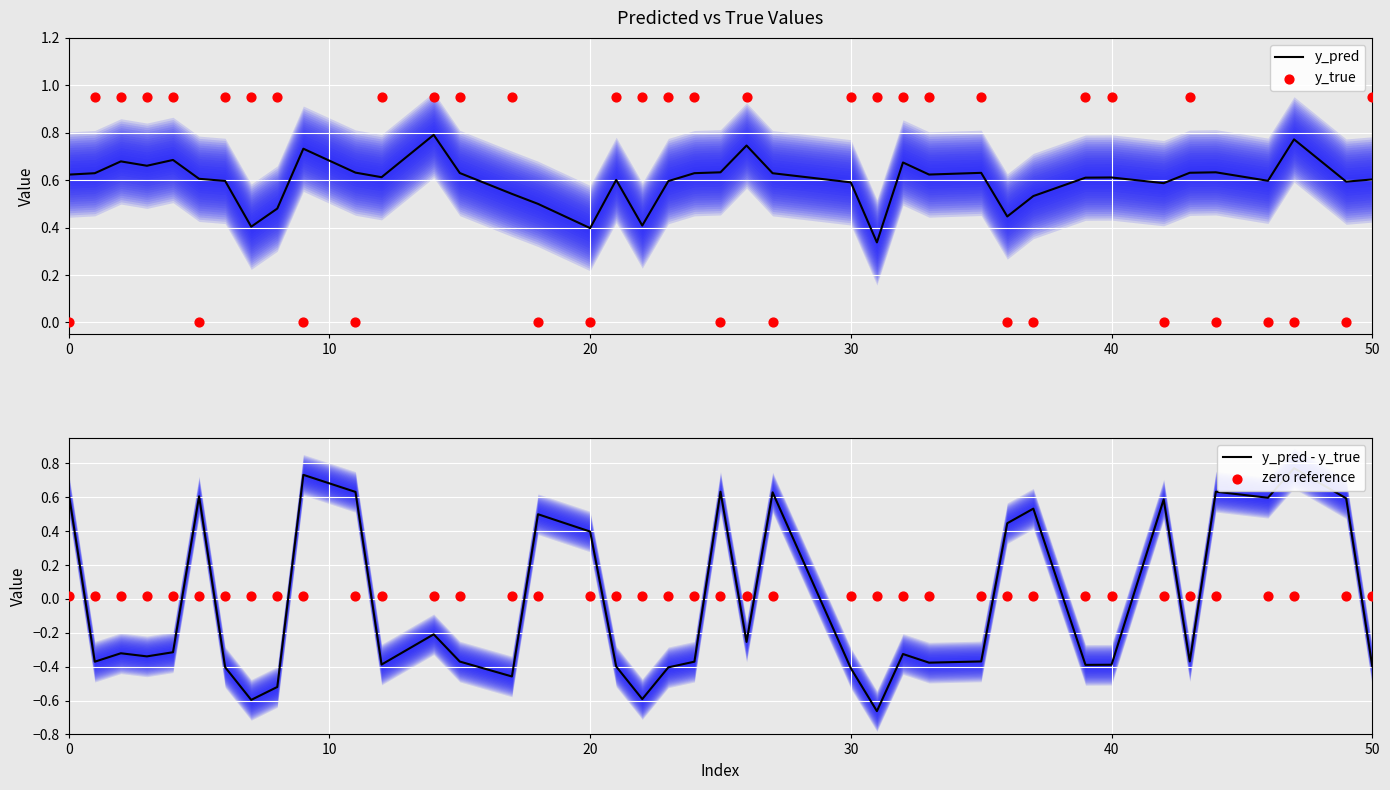

At how many categories does at least one series exceed 0?

40